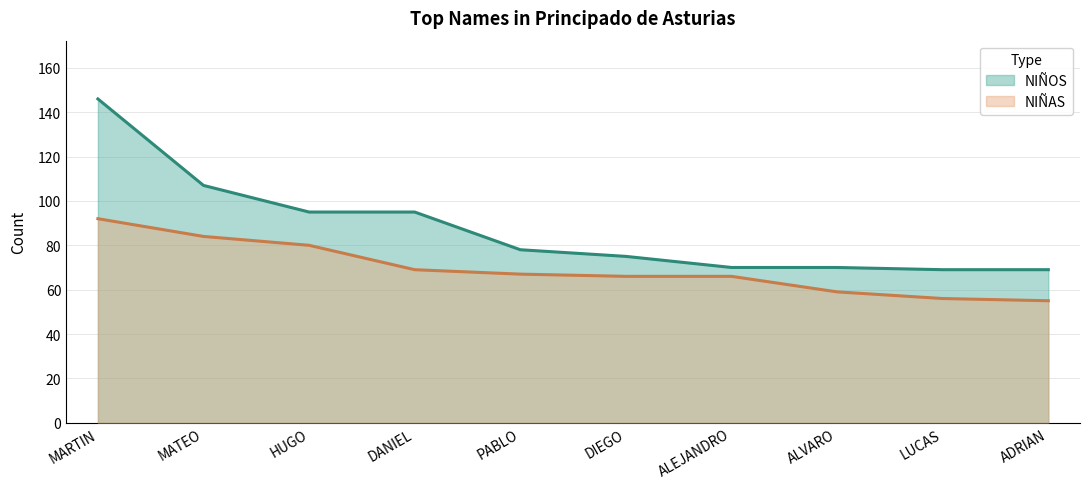

At DIEGO, list the series in order from largest to smallest.

NIÑOS, NIÑAS